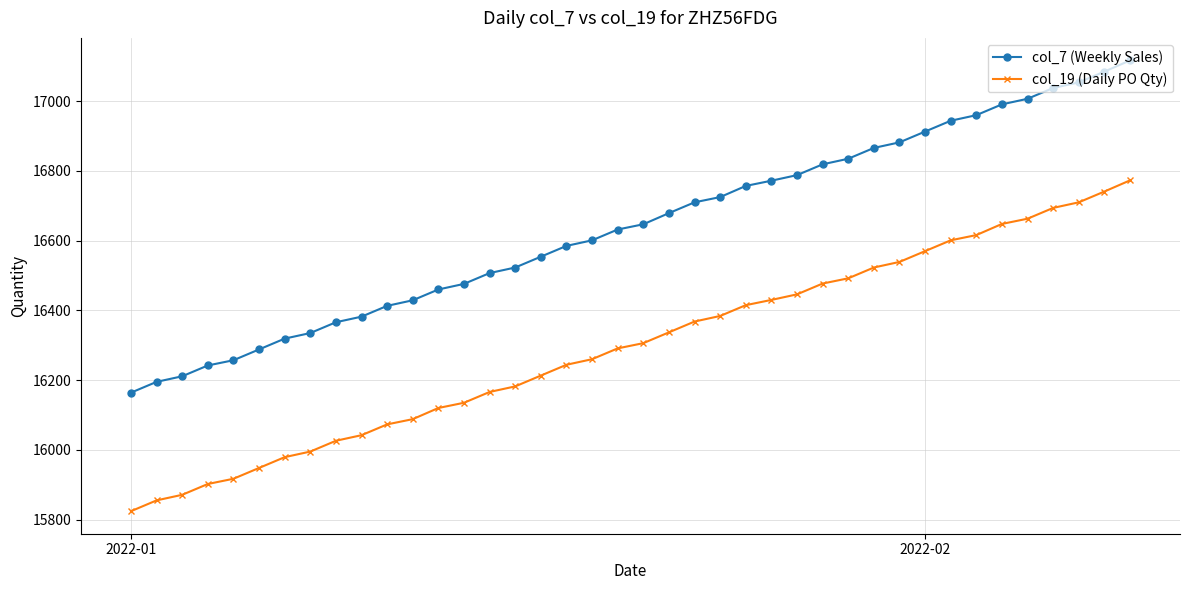

Which series has the widest spread of values?

col_7 (Weekly Sales)